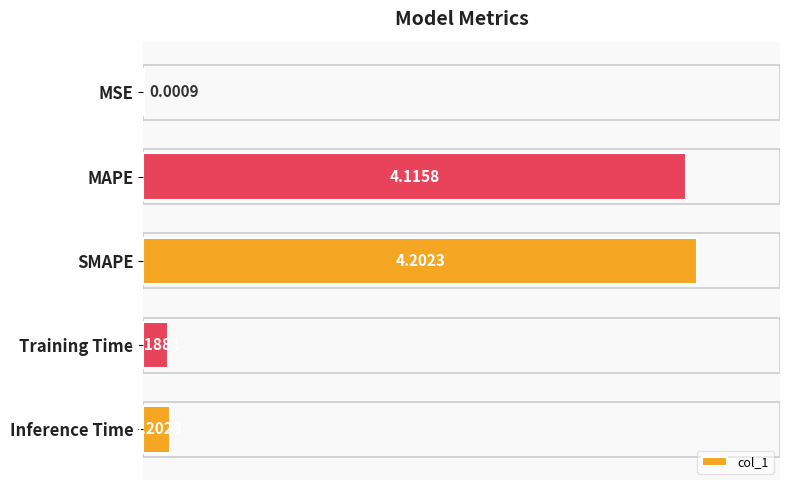

What is the sum of all values?

8.7